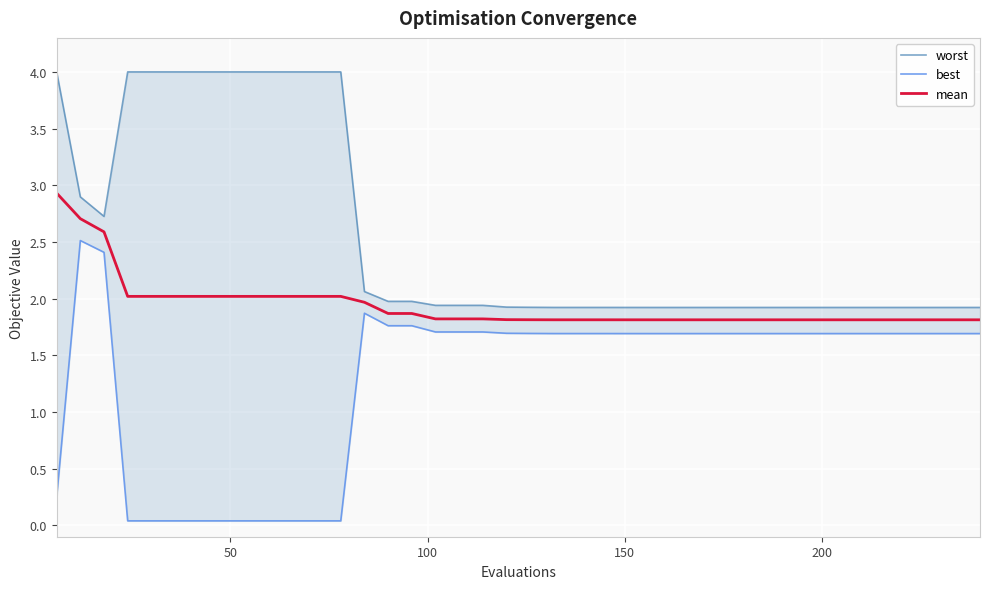

What is the maximum value for mean?

2.9